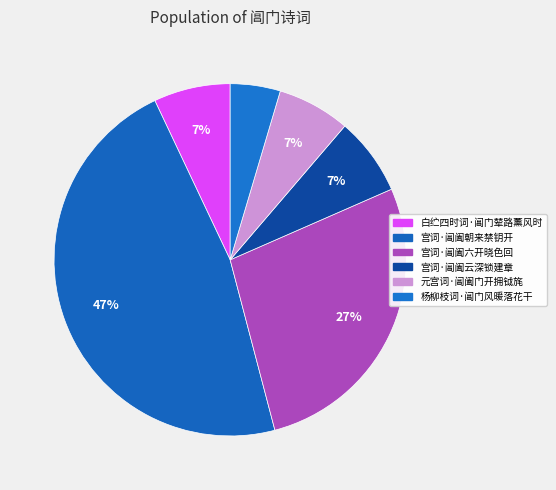

What percentage do 宫词·阊阖云深锁建章 and 杨柳枝词·阊门风暖落花干 together represent?

11.8%